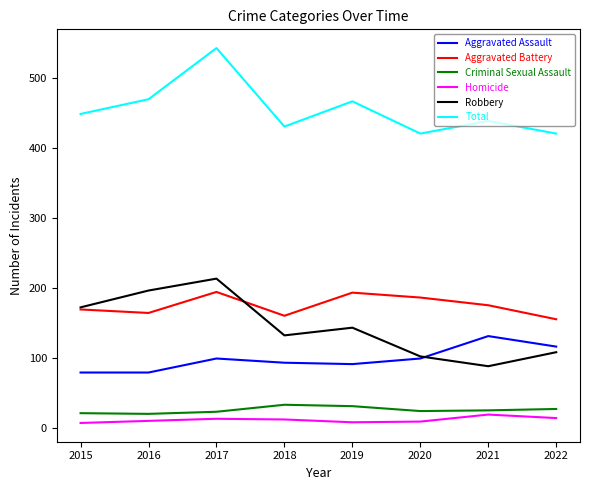

Is this an area chart (filled region under the line)?

No